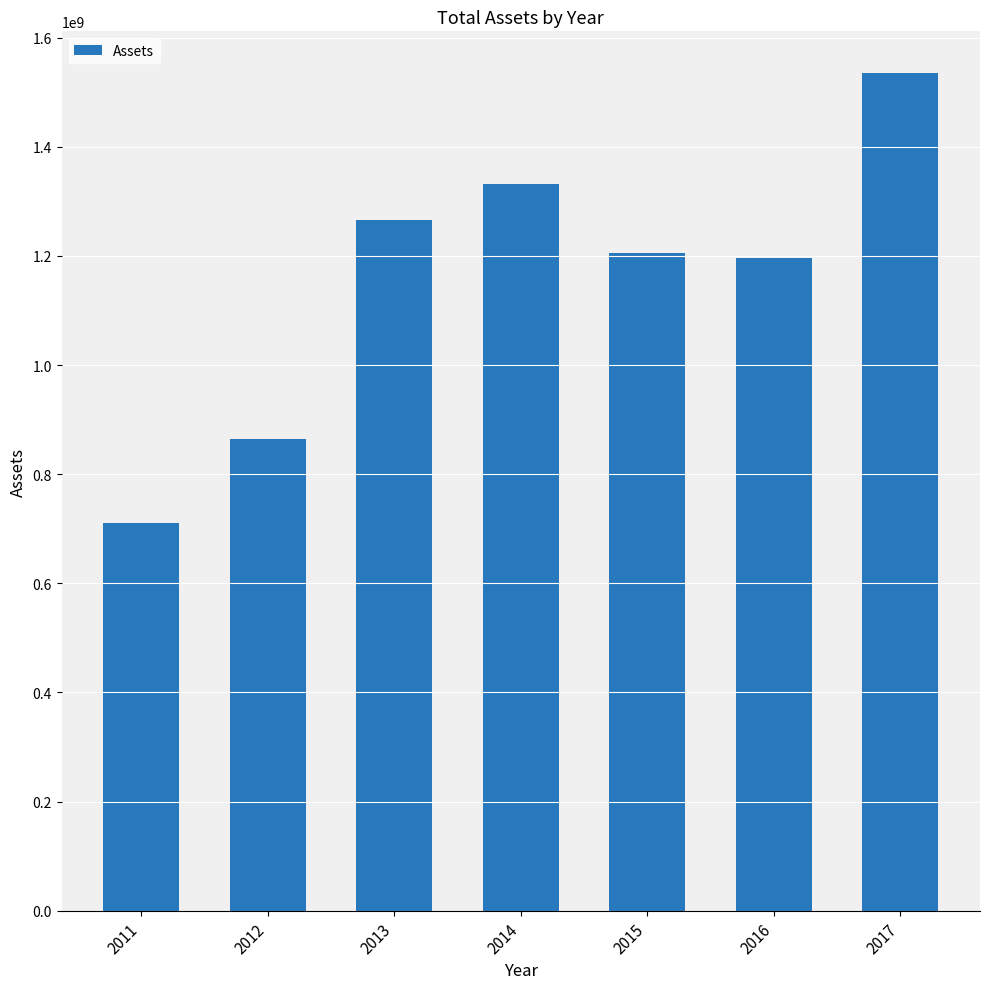

Is it true that the value at 2013 is 1266142000?

True